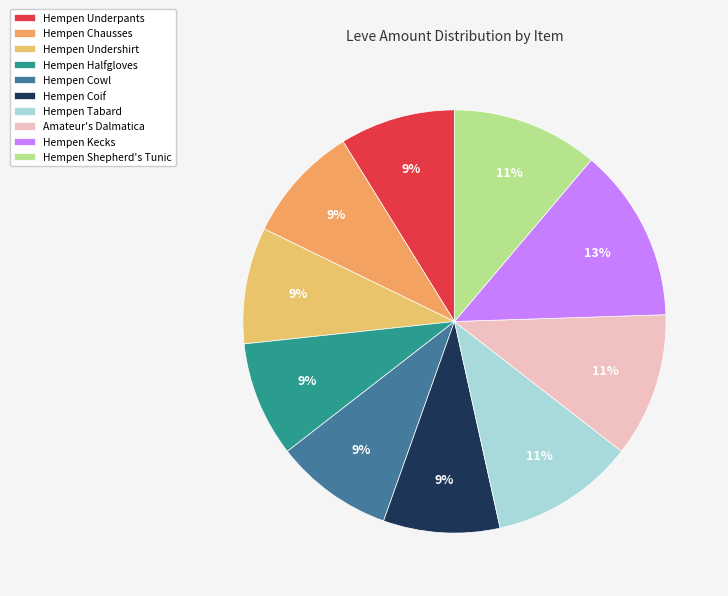

Count the number of slices in the pie.

10